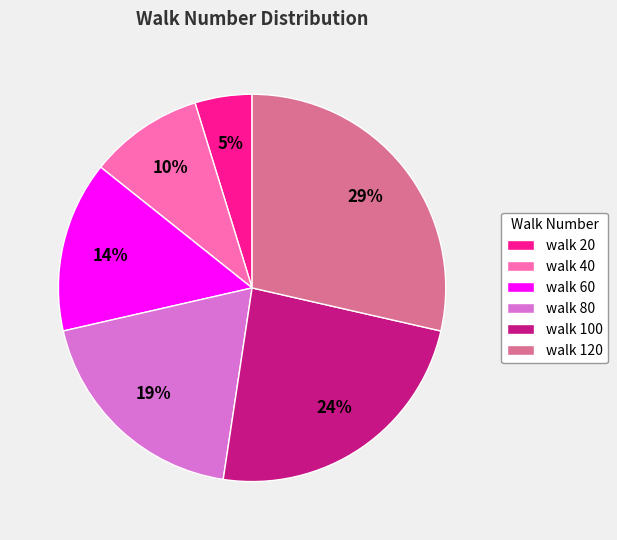

To the nearest percent, what portion does walk 100 represent?

24%